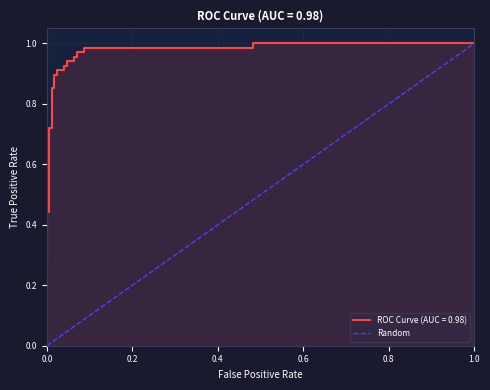

Reading left to right, transcribe all the data shown in this chart.

0.0	0.0	0.0	0.0	0.0	0.0	0.0	0.0	0.0	0.0	0.0	0.0	0.0	0.0	0.0	0.1	0.1	0.1	0.1	0.1	0.1	0.5	0.5	1.0